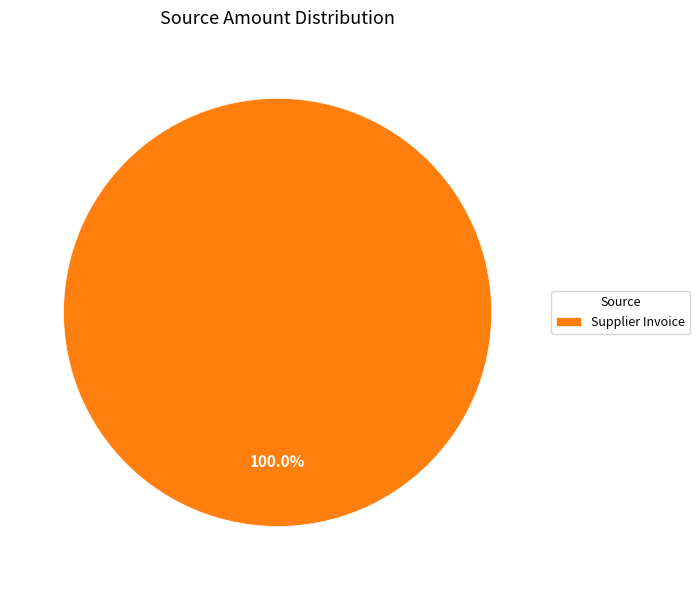

To the nearest percent, what portion does Supplier Invoice represent?

100%